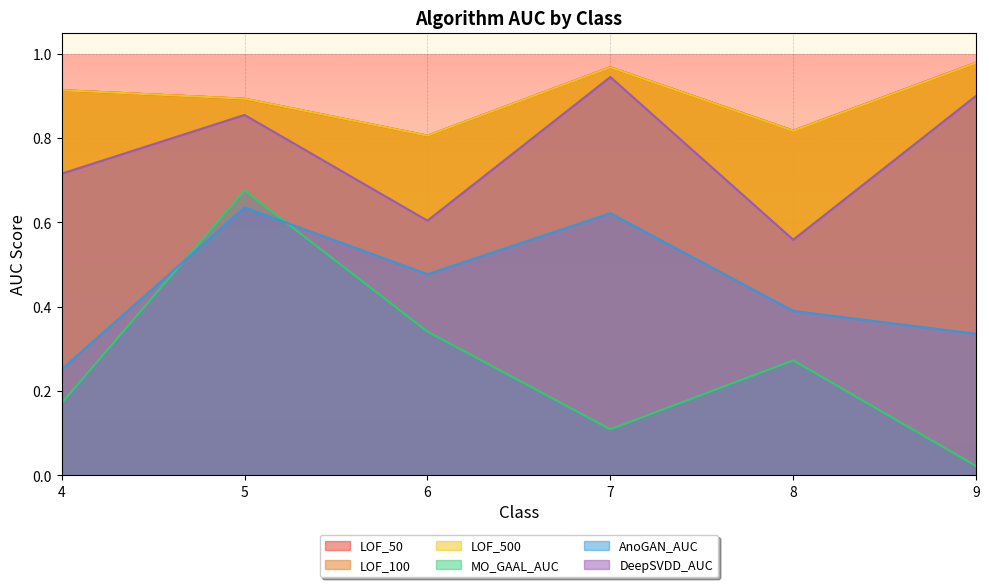

At which category does LOF_100 reach its first local peak?

7